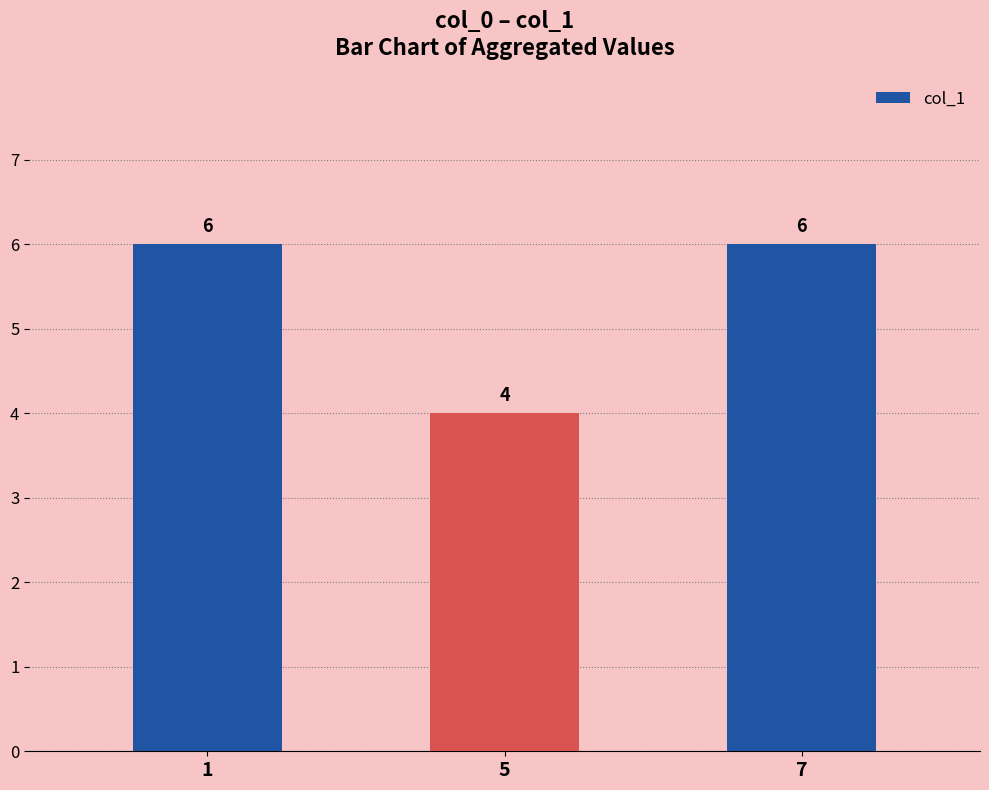

What is the change in value from 5 to 7?

+2